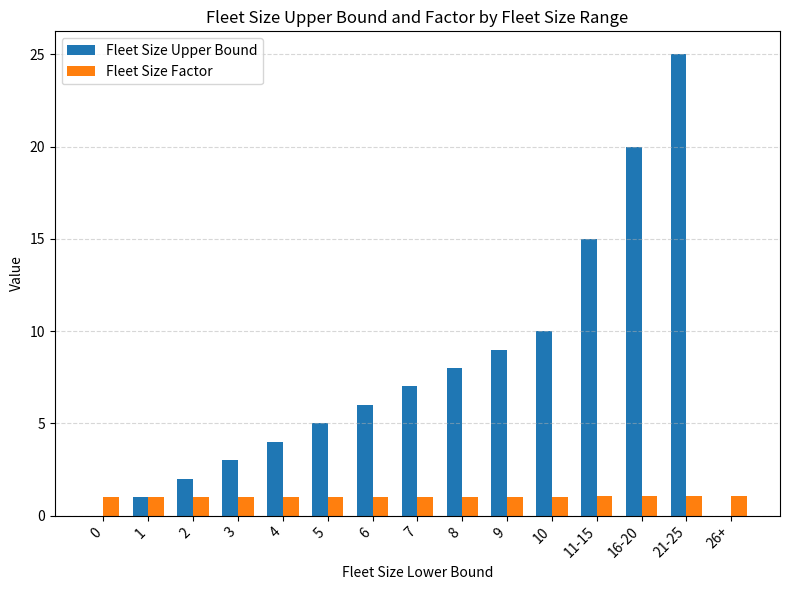

How many distinct data groups are displayed?

2